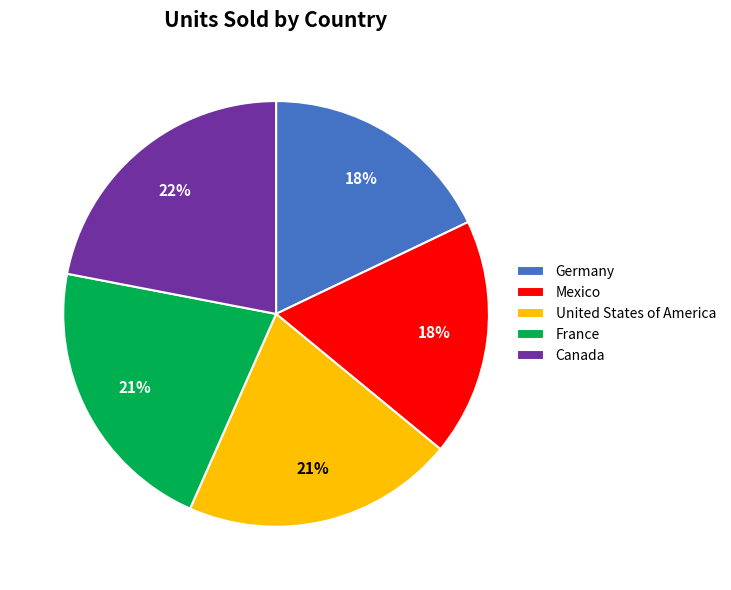

The France slice represents 34% of the pie. True or false?

False